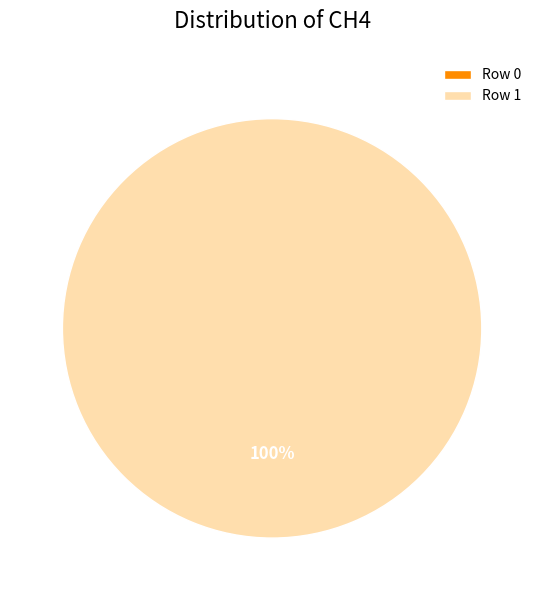

Which category accounts for the majority?

1